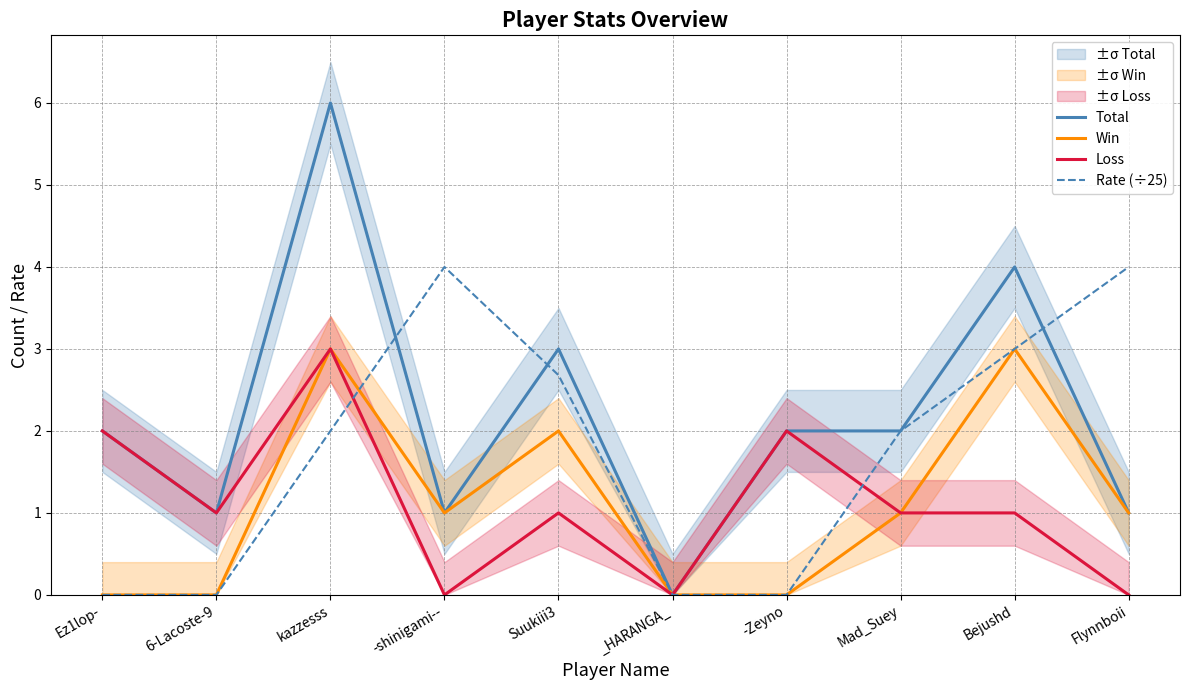

Reading left to right, transcribe all the data shown in this chart.

Total: 2.0	1.0	6.0	1.0	3.0	0.0	2.0	2.0	4.0	1.0
Win: 0.0	0.0	3.0	1.0	2.0	0.0	0.0	1.0	3.0	1.0
Loss: 2.0	1.0	3.0	0.0	1.0	0.0	2.0	1.0	1.0	0.0
Rate (÷25): 0.0	0.0	2.0	4.0	2.7	0.0	0.0	2.0	3.0	4.0